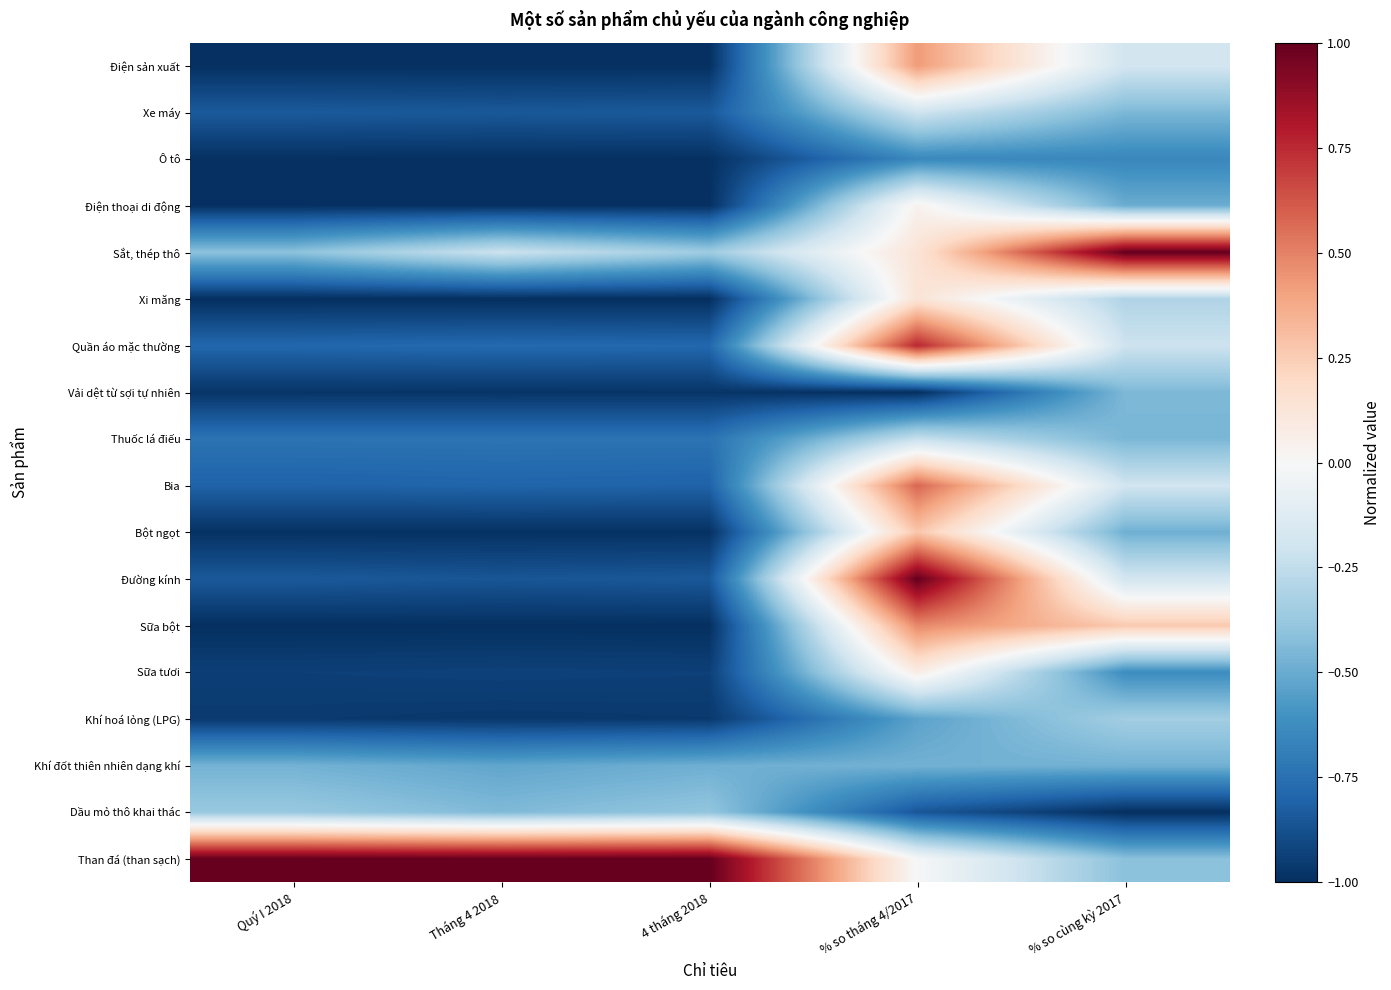

What is the spread (max minus min) of values at Tháng 4 2018?

2.0